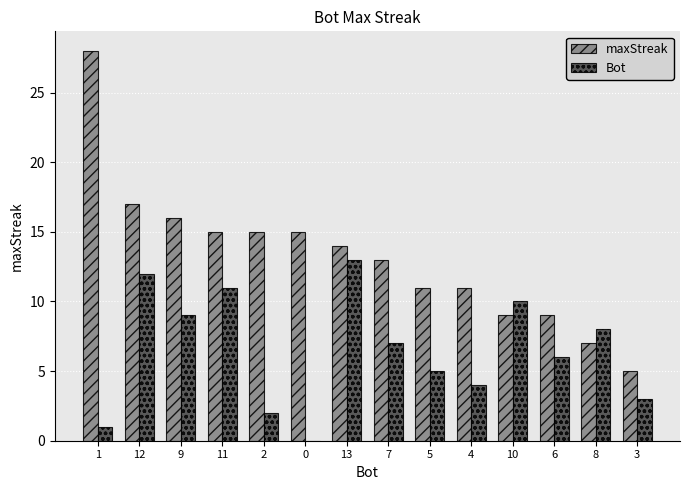

What is the sum of all maxStreak values?

185